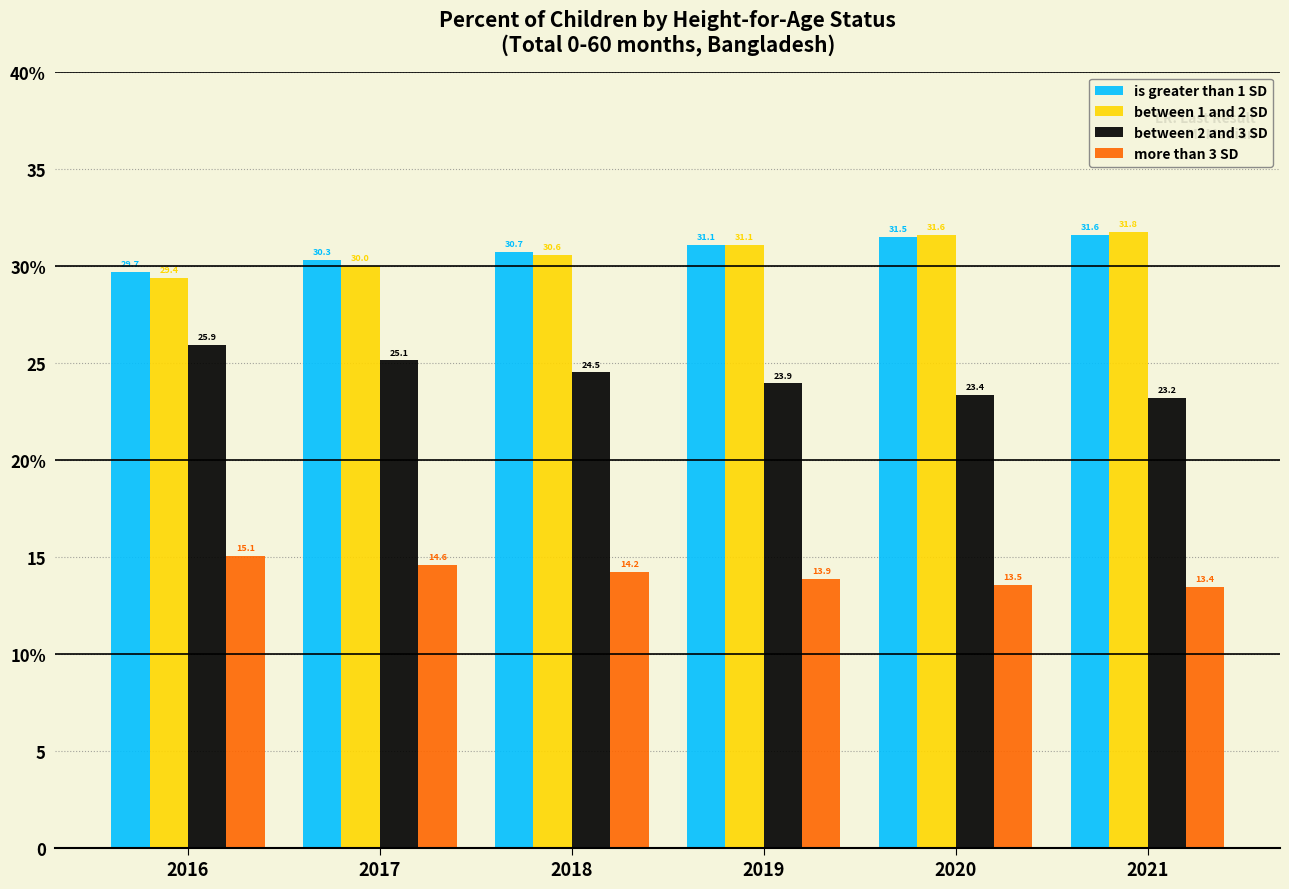

What are all the series names shown in the legend?

is greater than 1 SD, between 1 and 2 SD, between 2 and 3 SD, more than 3 SD